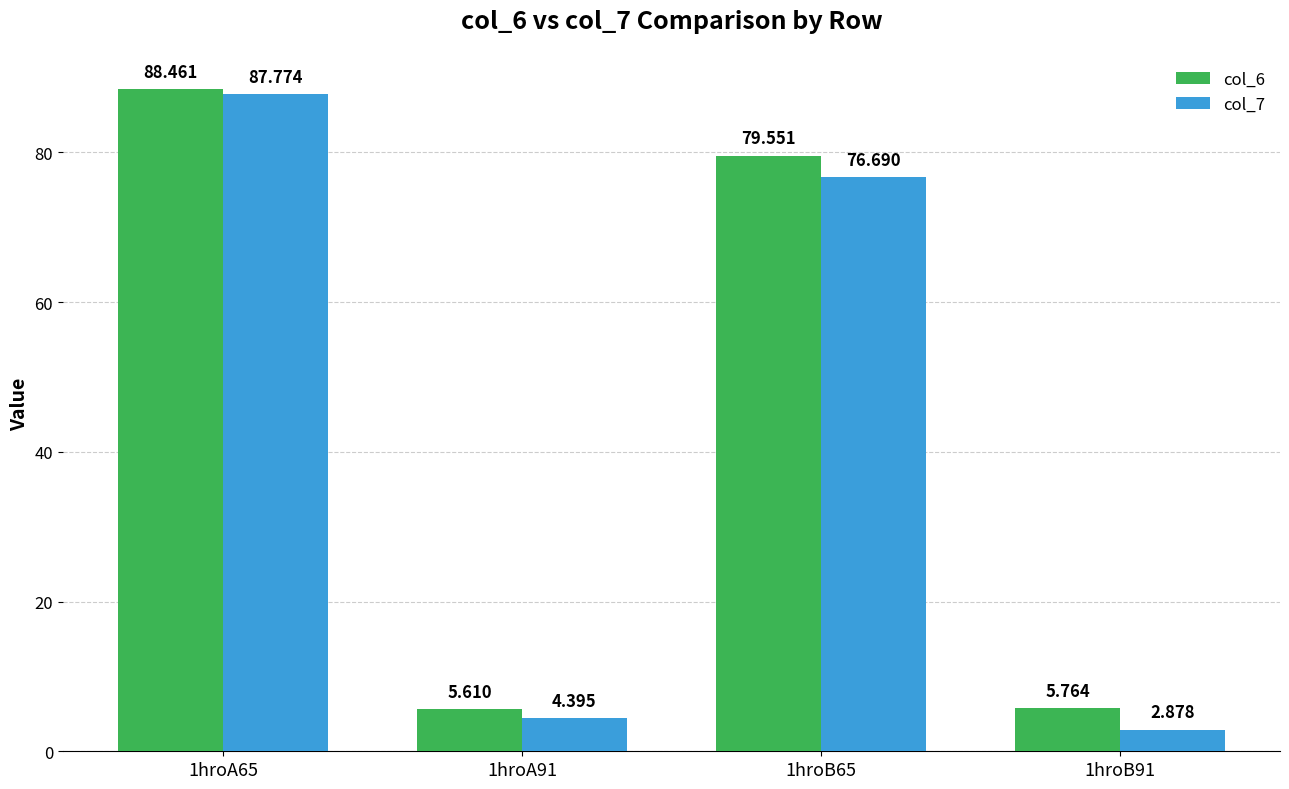

What are all the series names shown in the legend?

col_6, col_7